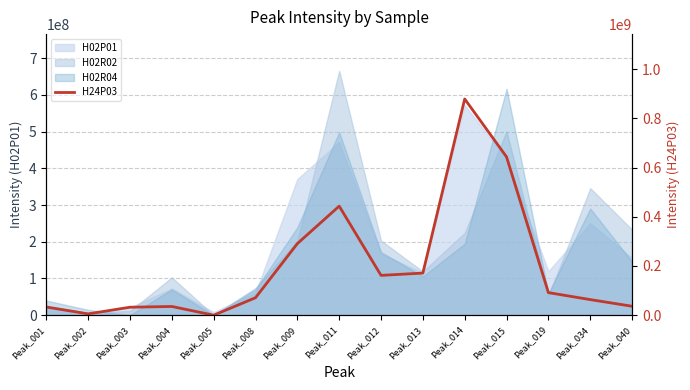

Between Peak_011 and Peak_034, which is larger?

Peak_011